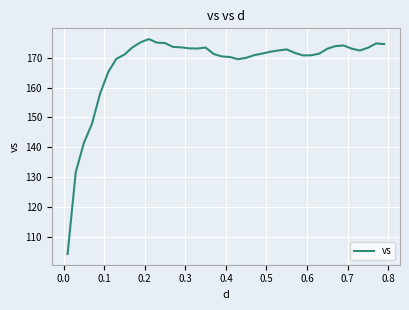

What is the difference between the maximum and minimum values?

71.7